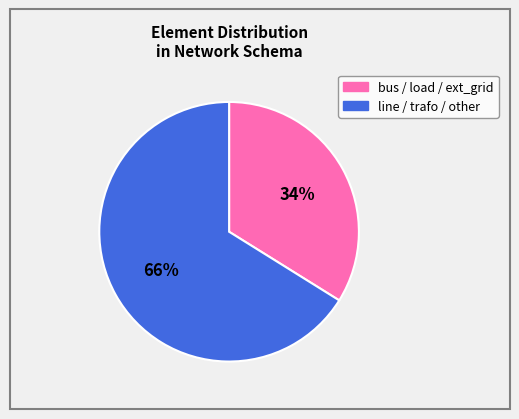

To the nearest percent, what is the average slice percentage?

50%